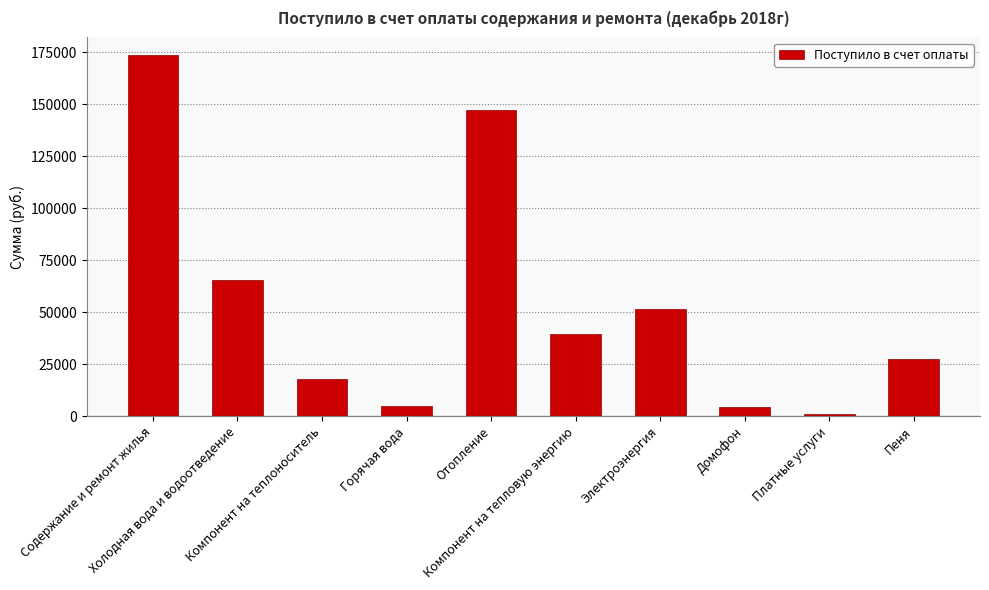

What is the value of the 10th bar from the left?

27594.8